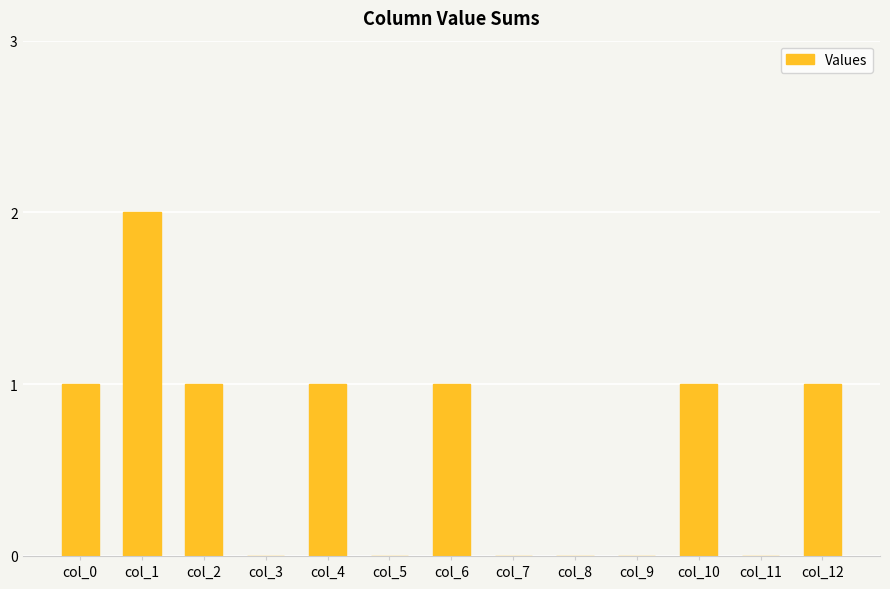

Are the bars horizontal?

No